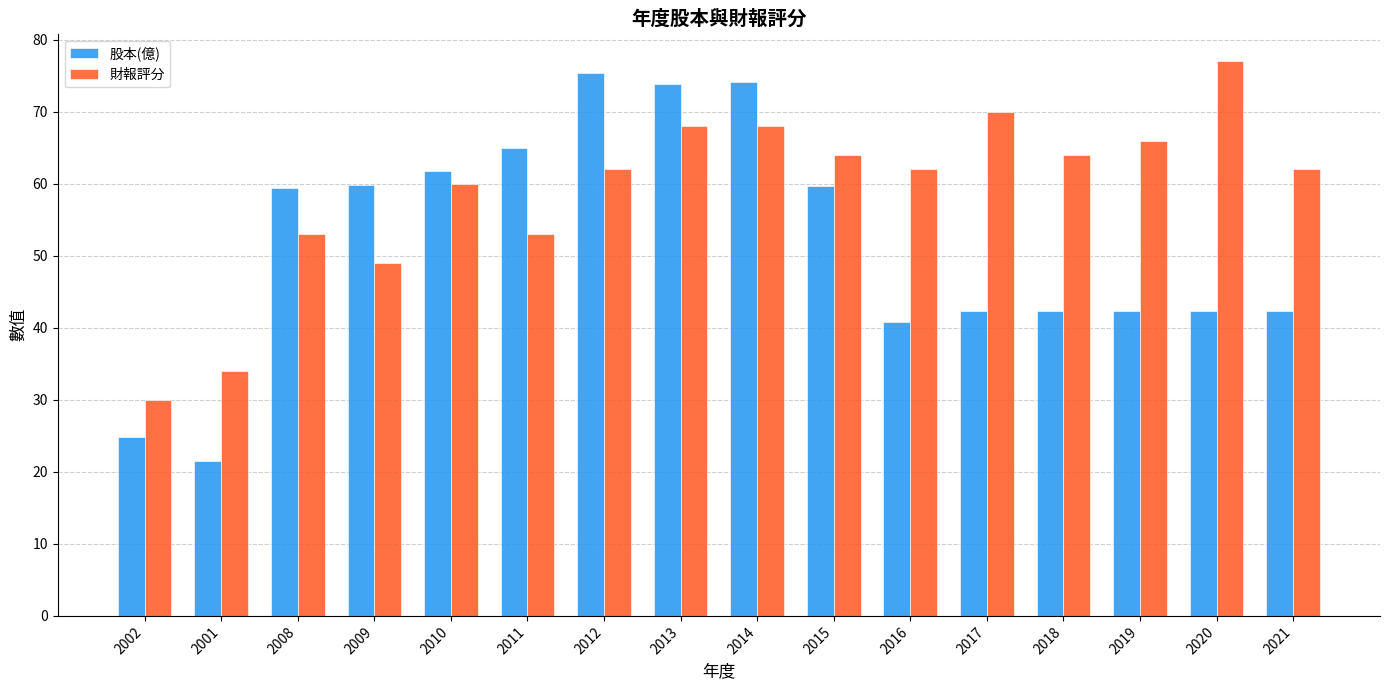

What is the spread (max minus min) of values at 2008?

6.4